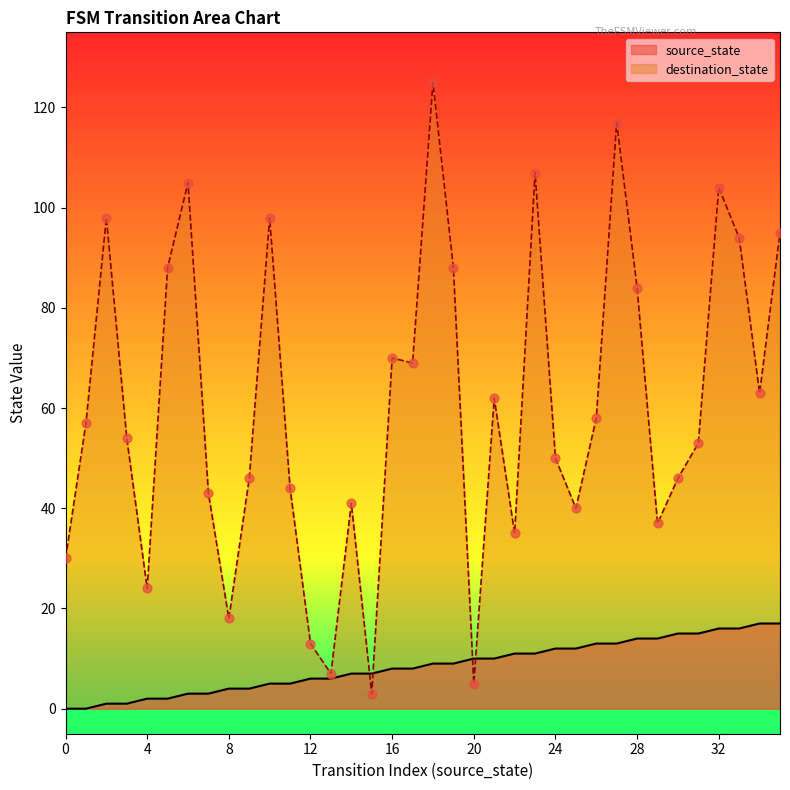

Which series has the largest total across all categories?

destination_state